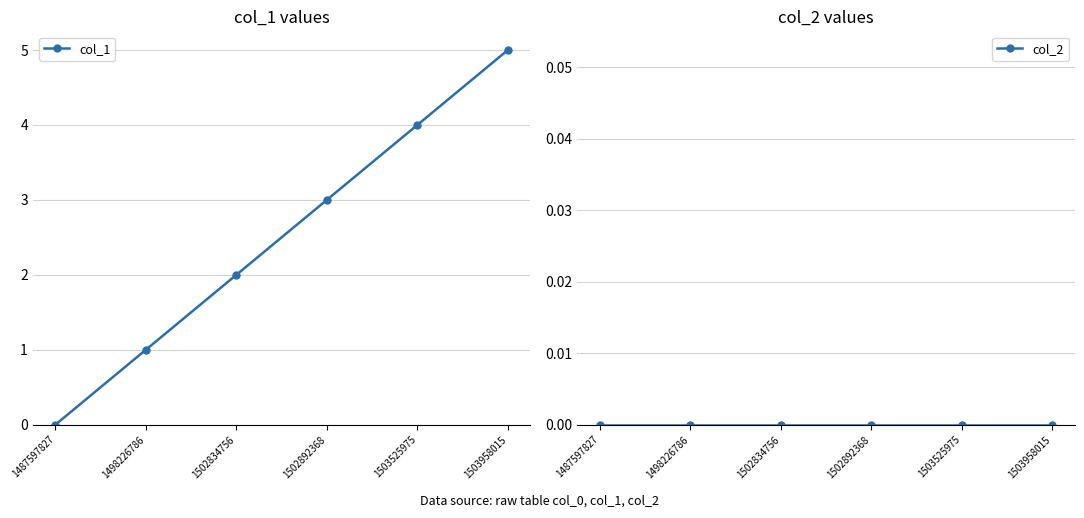

Reading right to left, list all the values displayed in this chart.

col_1: 1503958015=5	1503525975=4	1502892368=3	1502834756=2	1498226786=1	1487597827=0
col_2: 1503958015=0	1503525975=0	1502892368=0	1502834756=0	1498226786=0	1487597827=0